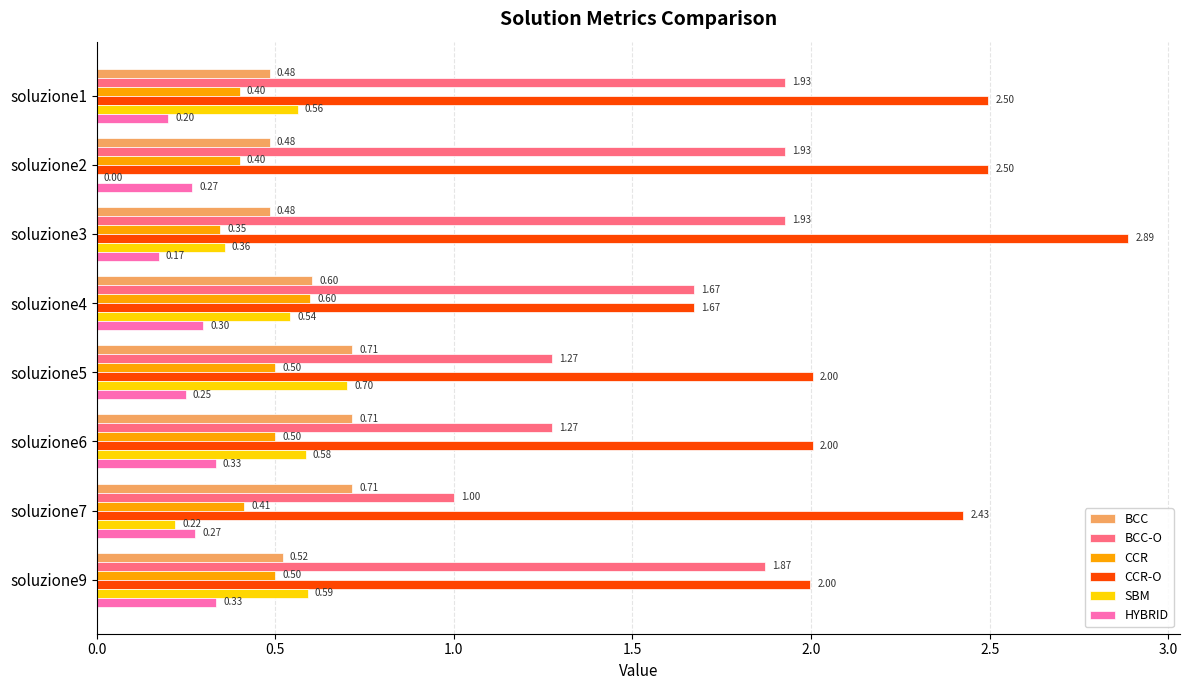

What is the total value across all series at soluzione9?

5.8